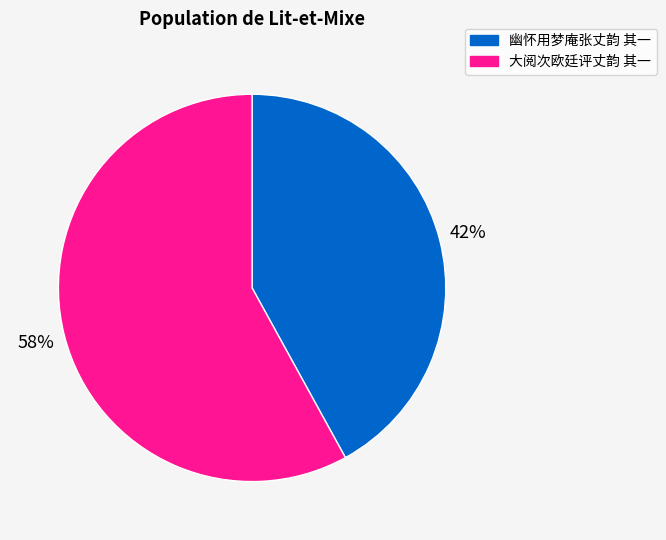

To the nearest percent, what portion does 幽怀用梦庵张丈韵 其一 represent?

42%